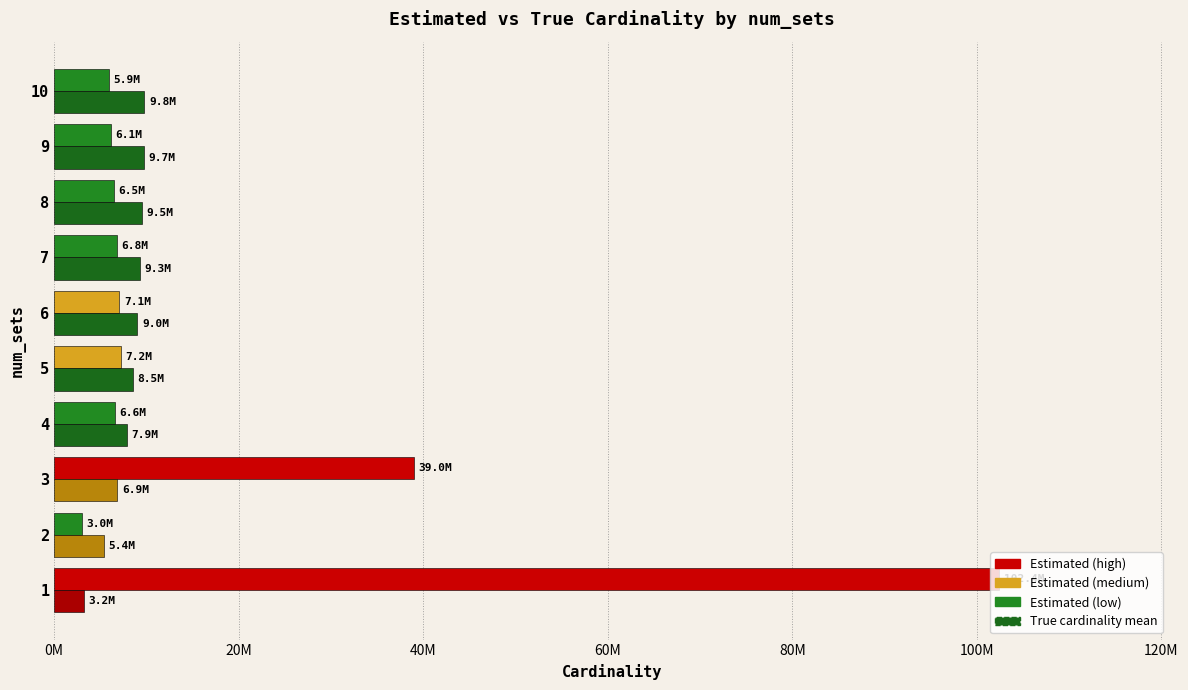

The estimated_cardinality_mean series shows 4968098.9 at 2. True or false?

False